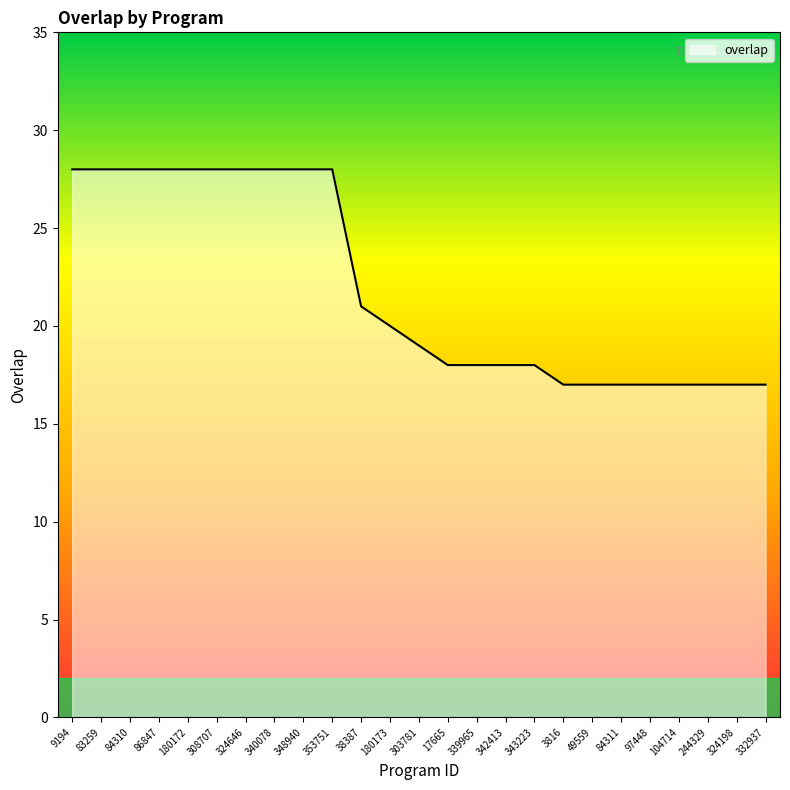

Reading left to right, list all the values displayed in this chart.

9194=28	83259=28	84310=28	86847=28	180172=28	308707=28	324646=28	340078=28	348940=28	353751=28	38387=21	180173=20	303781=19	17665=18	339965=18	342413=18	343223=18	3816=17	49559=17	84311=17	97448=17	104714=17	244329=17	324198=17	332937=17